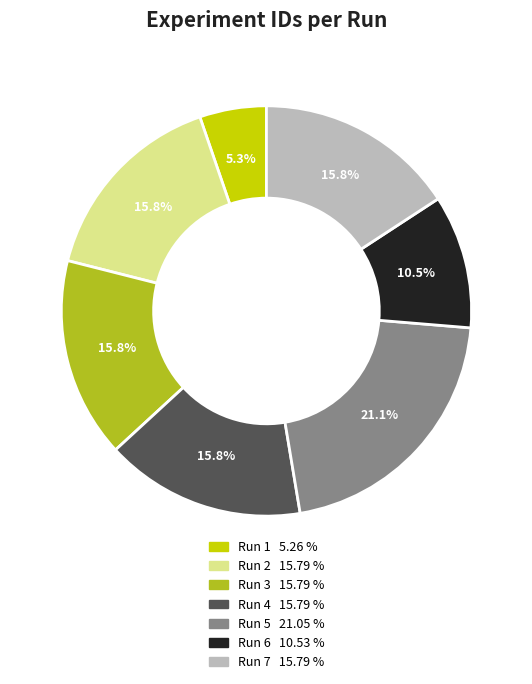

Is there any slice that represents more than half of the pie?

No